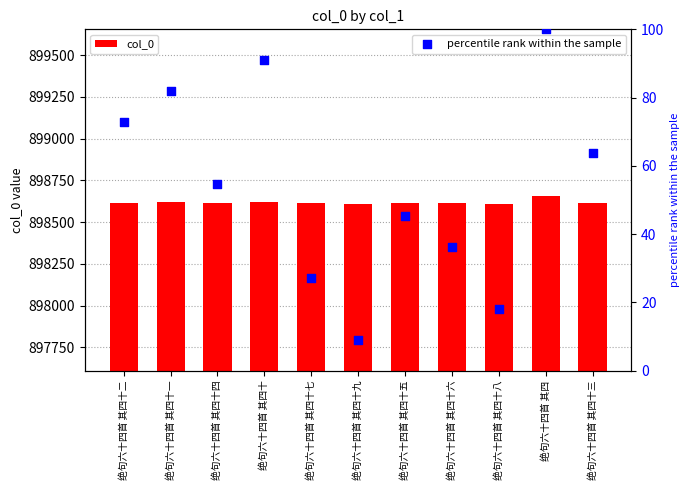

Which series reaches the maximum Y coordinate?

col_0